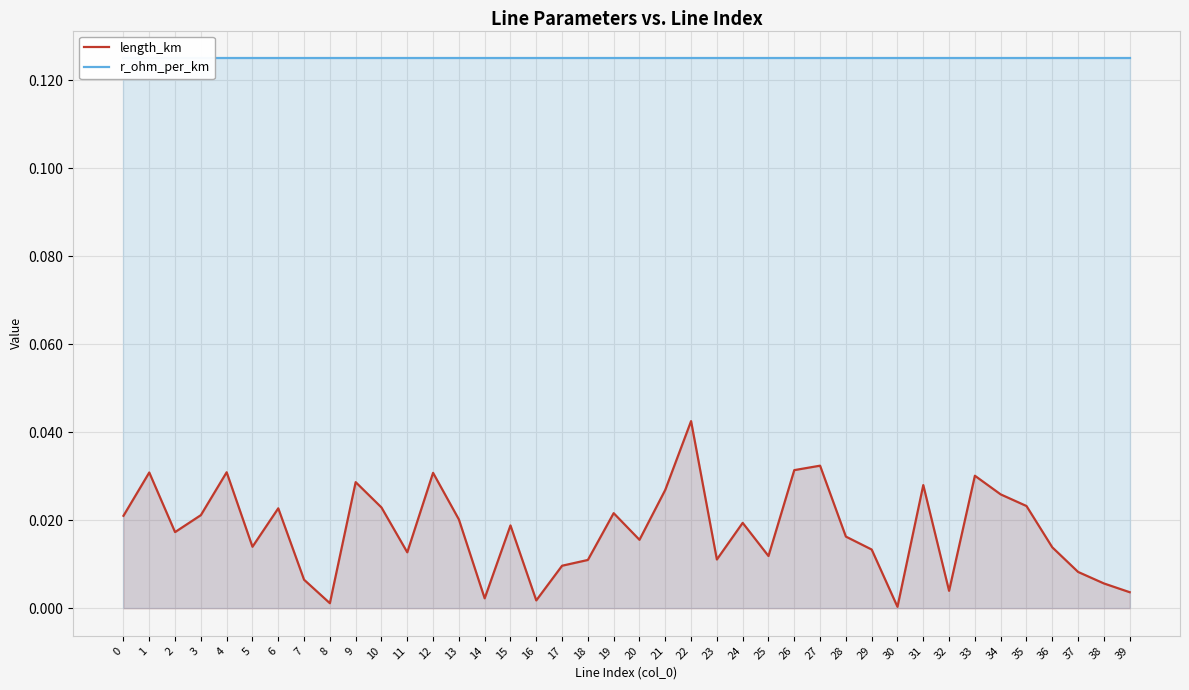

The value of length_km at 17 is 0.0. True or false?

False